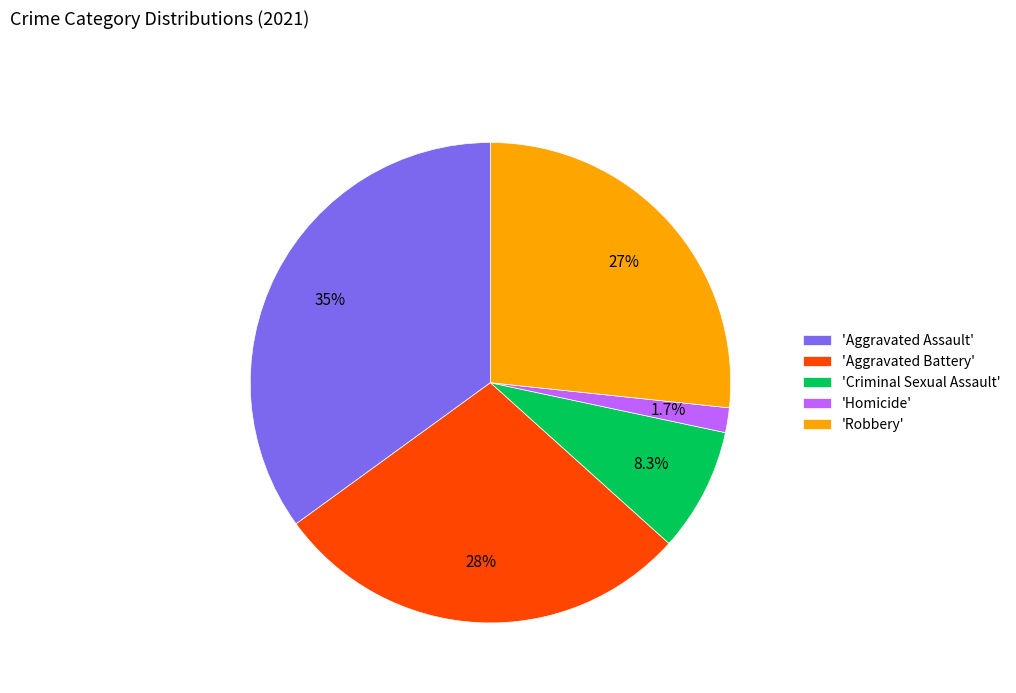

Rank the categories by value from highest to lowest.

'Aggravated Assault', 'Aggravated Battery', 'Robbery', 'Criminal Sexual Assault', 'Homicide'